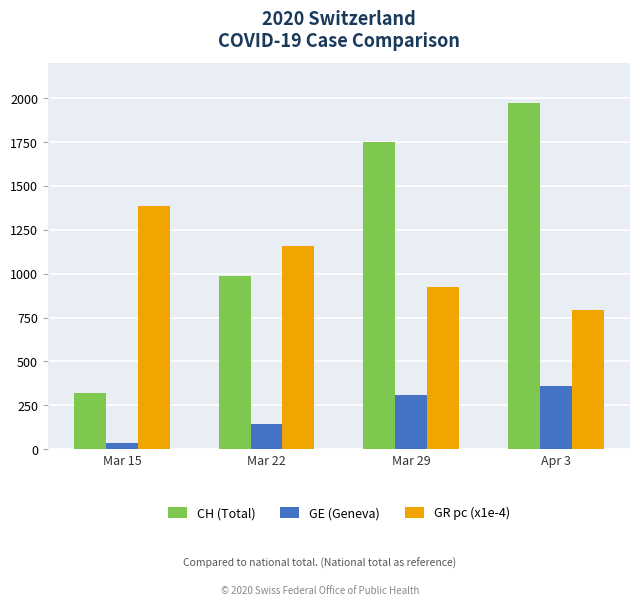

Between Mar 22 and Apr 3, which series saw the biggest shift?

CH (Total)